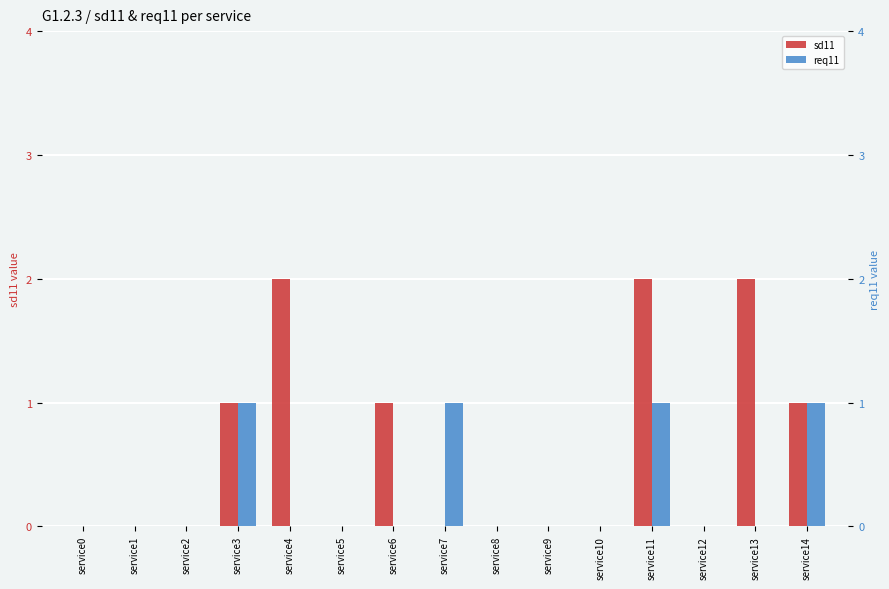

How many bars are there in total?

30